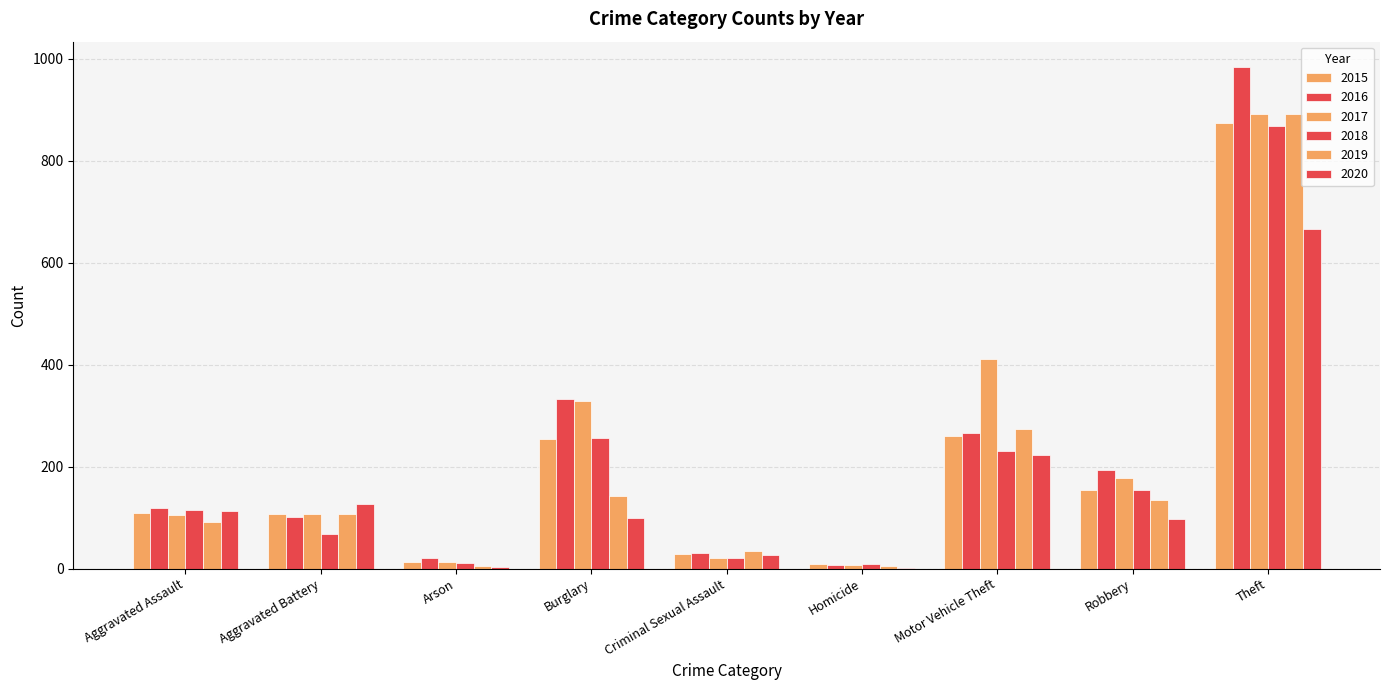

What is the label of the 5th bar from the right?

Criminal Sexual Assault